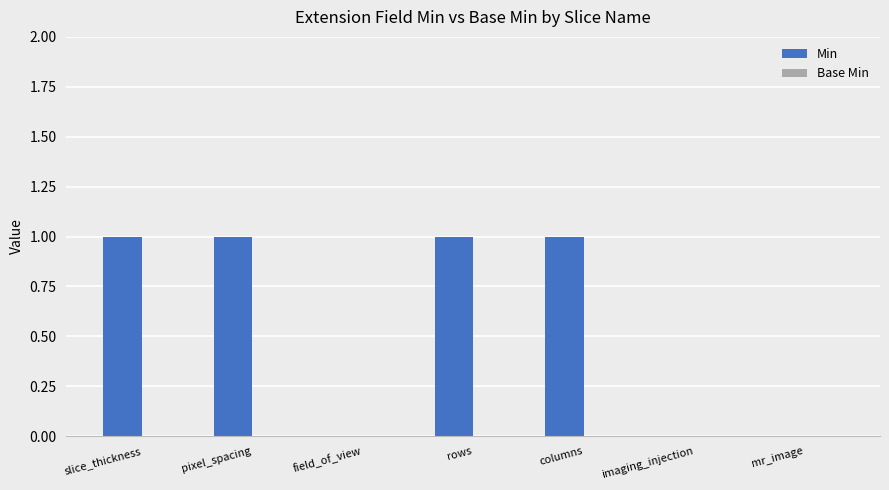

Between mr_image and columns, which is larger?

columns